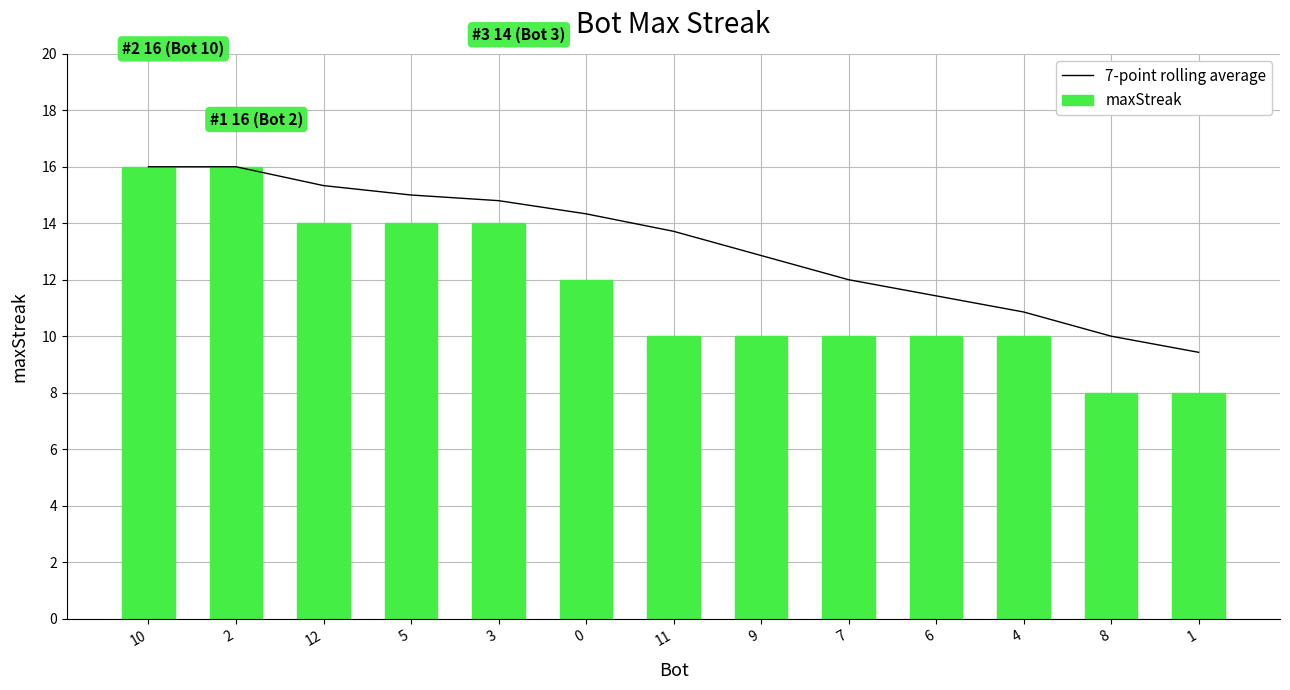

What is the greatest value displayed?

16.0